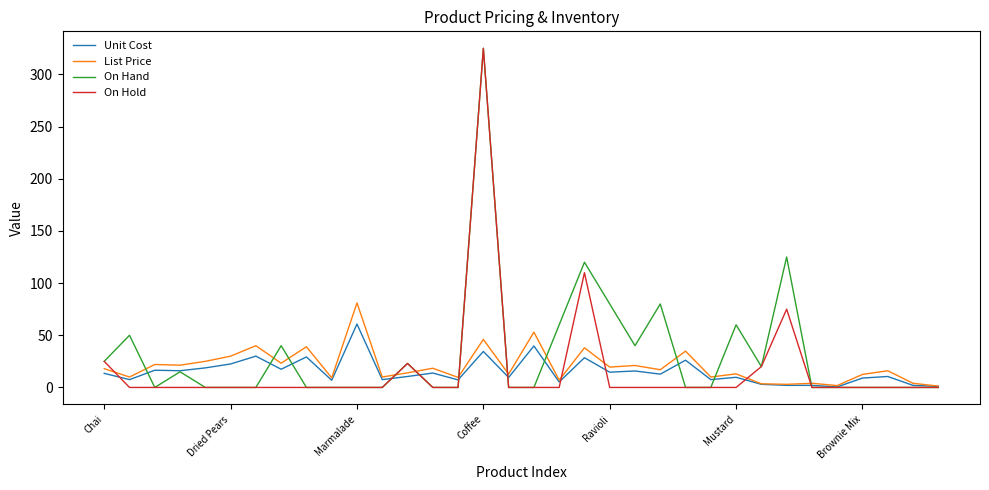

What is the maximum value for On Hand?

325.0